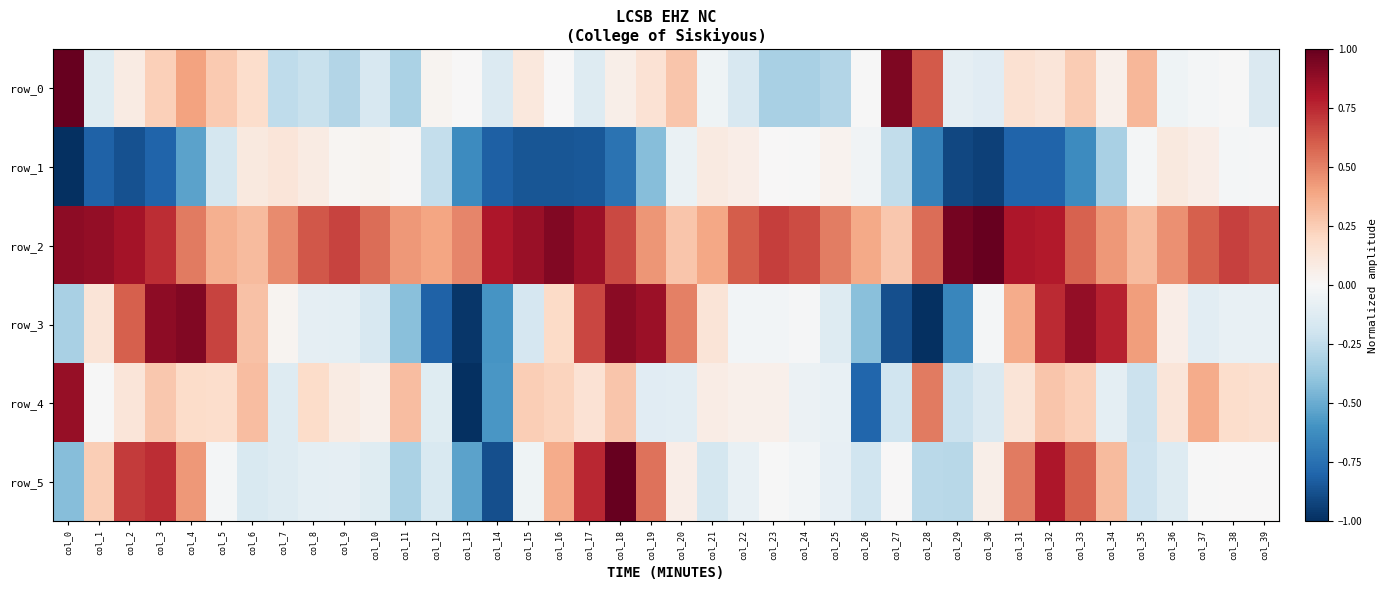

Which category has the lowest value in the row_3 series?

col_28